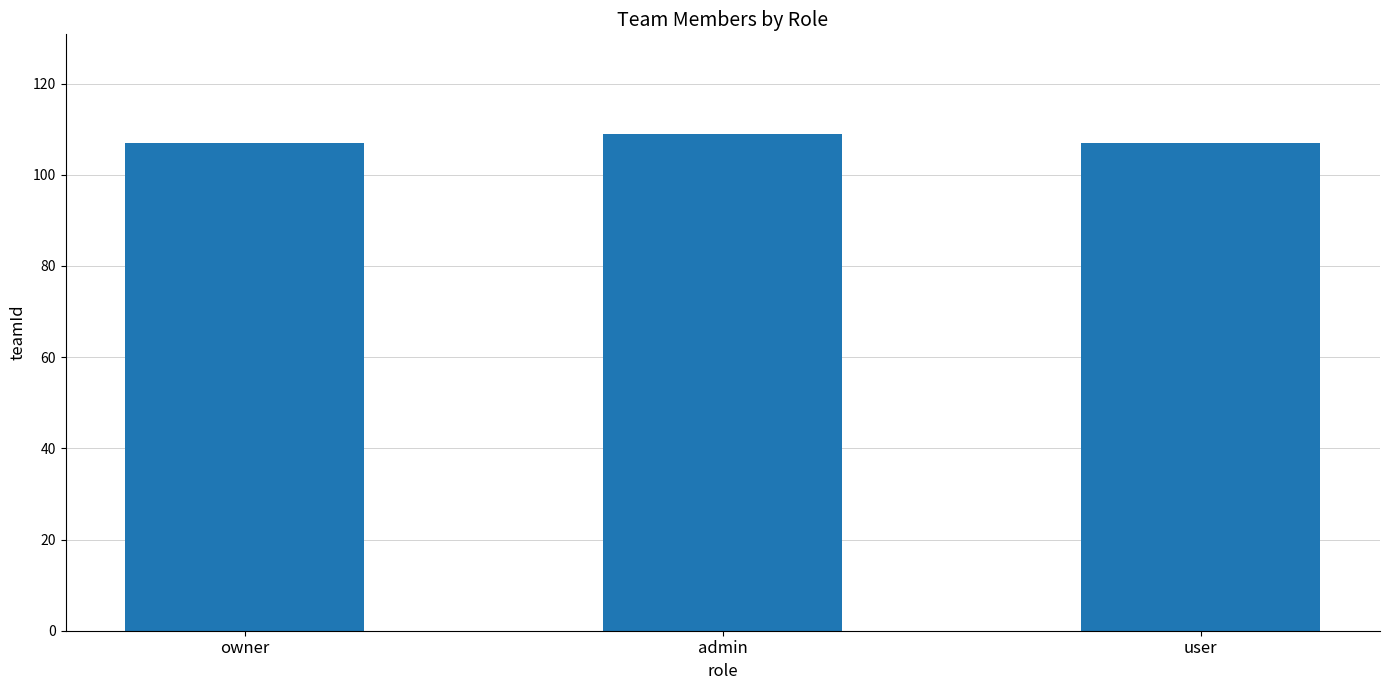

The chart shows a value of 196 at admin. True or false?

False